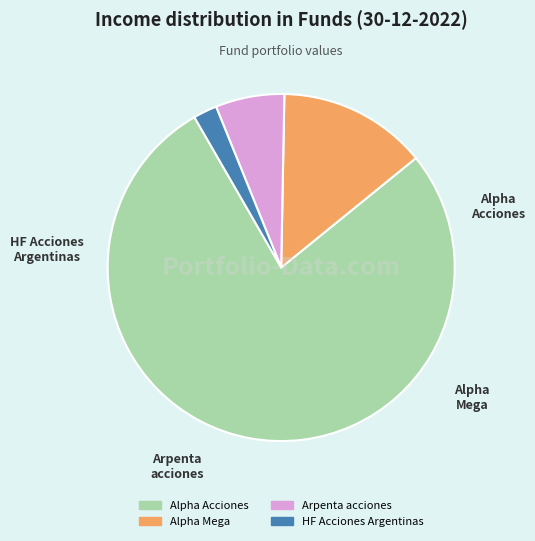

Combined, do Alpha Mega and Alpha Acciones account for over 50%?

Yes